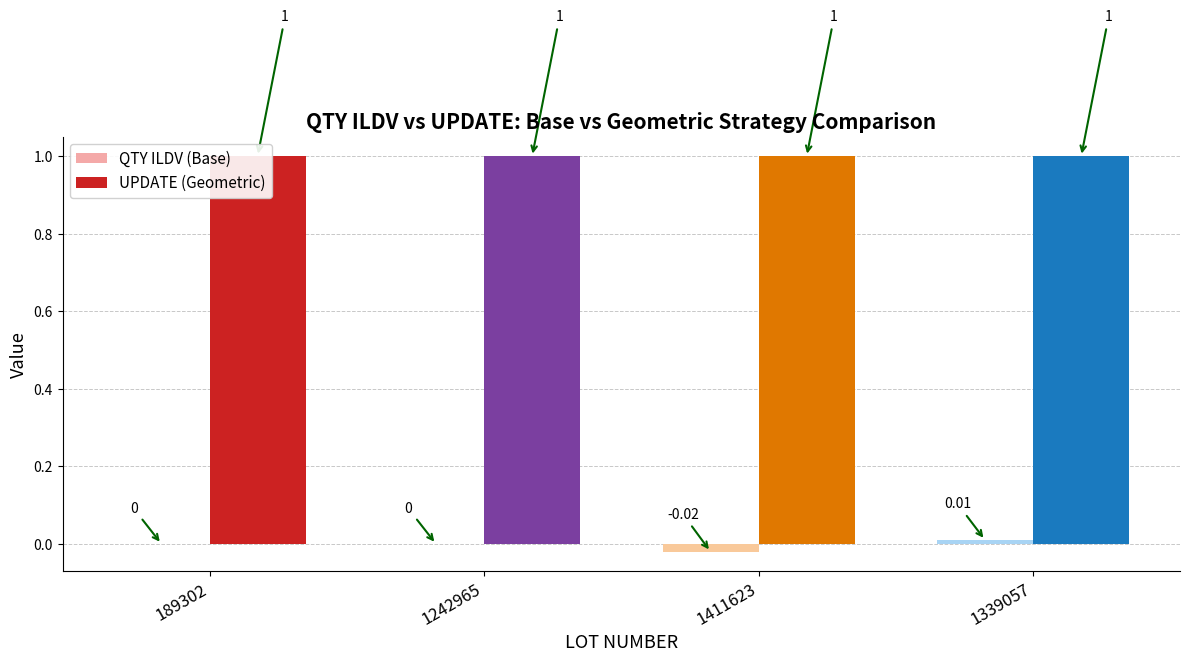

Between 1339057 and 1242965, which is larger?

1339057